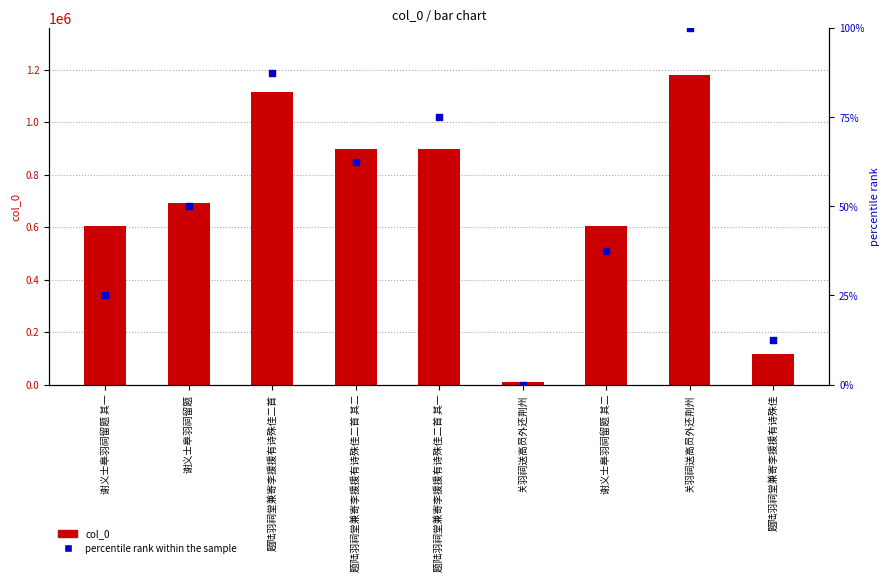

At how many categories does at least one series exceed 953331?

2